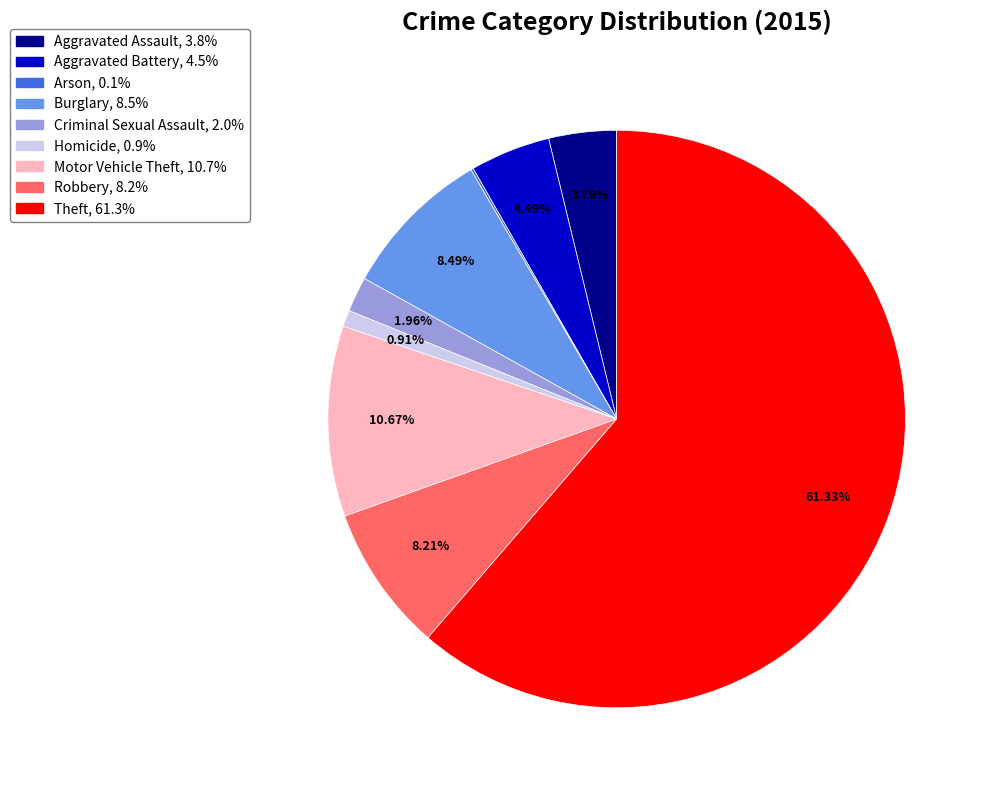

The Theft slice represents 56% of the pie. True or false?

False